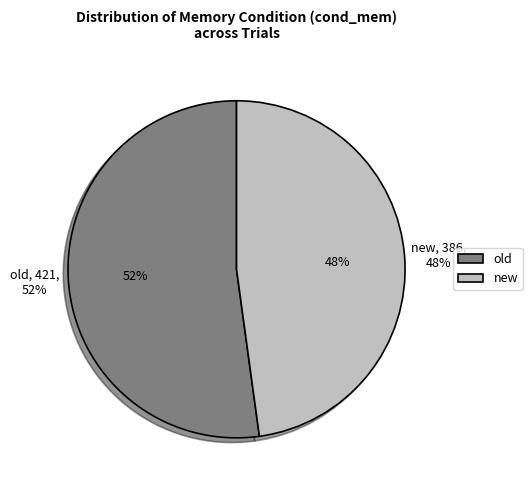

Which category has the biggest portion of the pie?

old